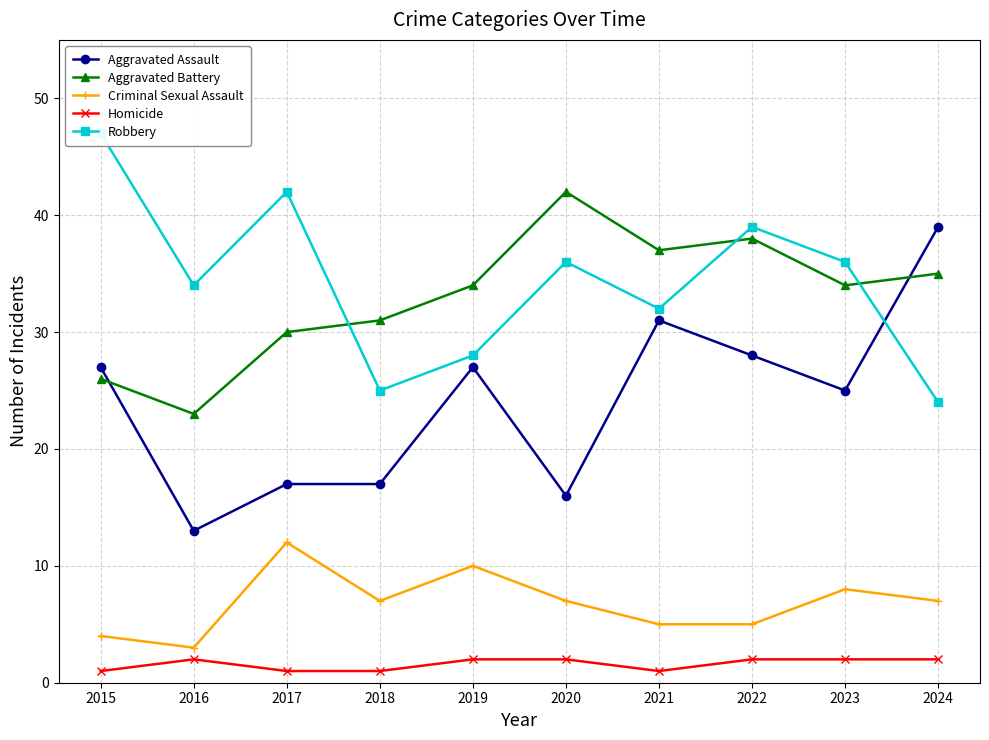

Reading left to right, transcribe all the data shown in this chart.

Aggravated Assault: 2015=27	2016=13	2017=17	2018=17	2019=27	2020=16	2021=31	2022=28	2023=25	2024=39
Aggravated Battery: 2015=26	2016=23	2017=30	2018=31	2019=34	2020=42	2021=37	2022=38	2023=34	2024=35
Criminal Sexual Assault: 2015=4	2016=3	2017=12	2018=7	2019=10	2020=7	2021=5	2022=5	2023=8	2024=7
Homicide: 2015=1	2016=2	2017=1	2018=1	2019=2	2020=2	2021=1	2022=2	2023=2	2024=2
Robbery: 2015=47	2016=34	2017=42	2018=25	2019=28	2020=36	2021=32	2022=39	2023=36	2024=24